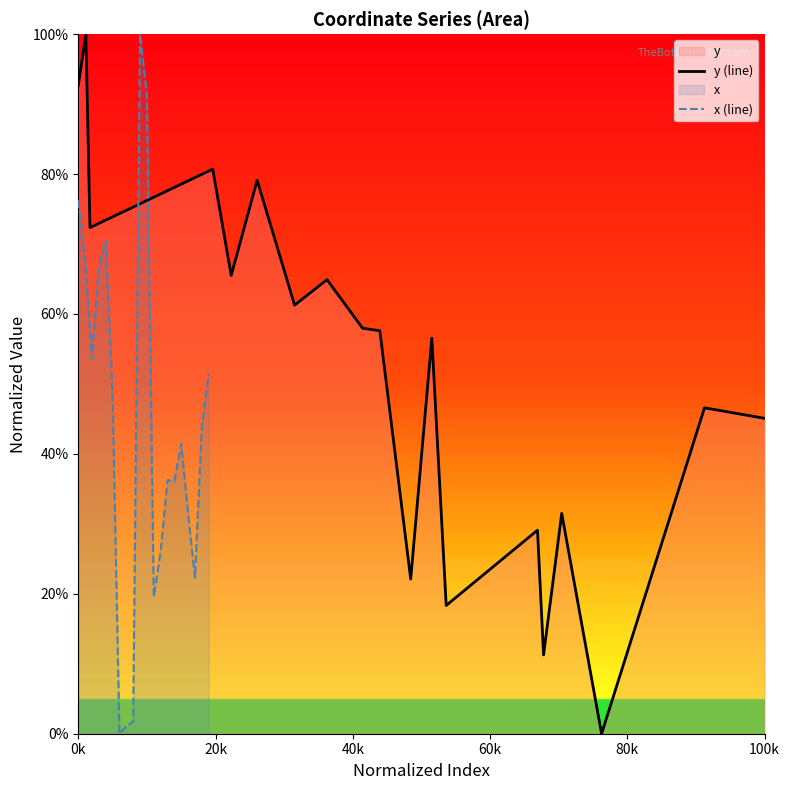

What is the value of the x (line) point at the 5th from the left?

70.4